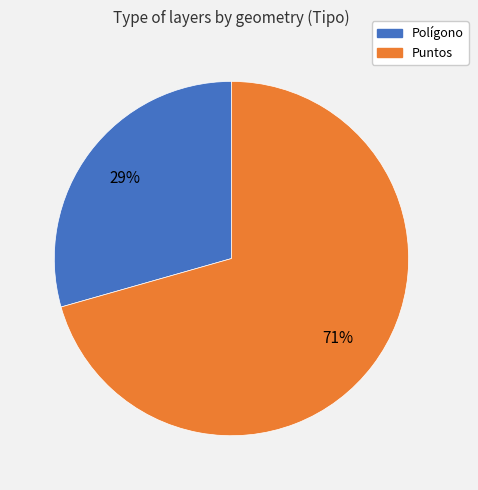

What percentage is the Polígono slice, to the nearest percent?

29%